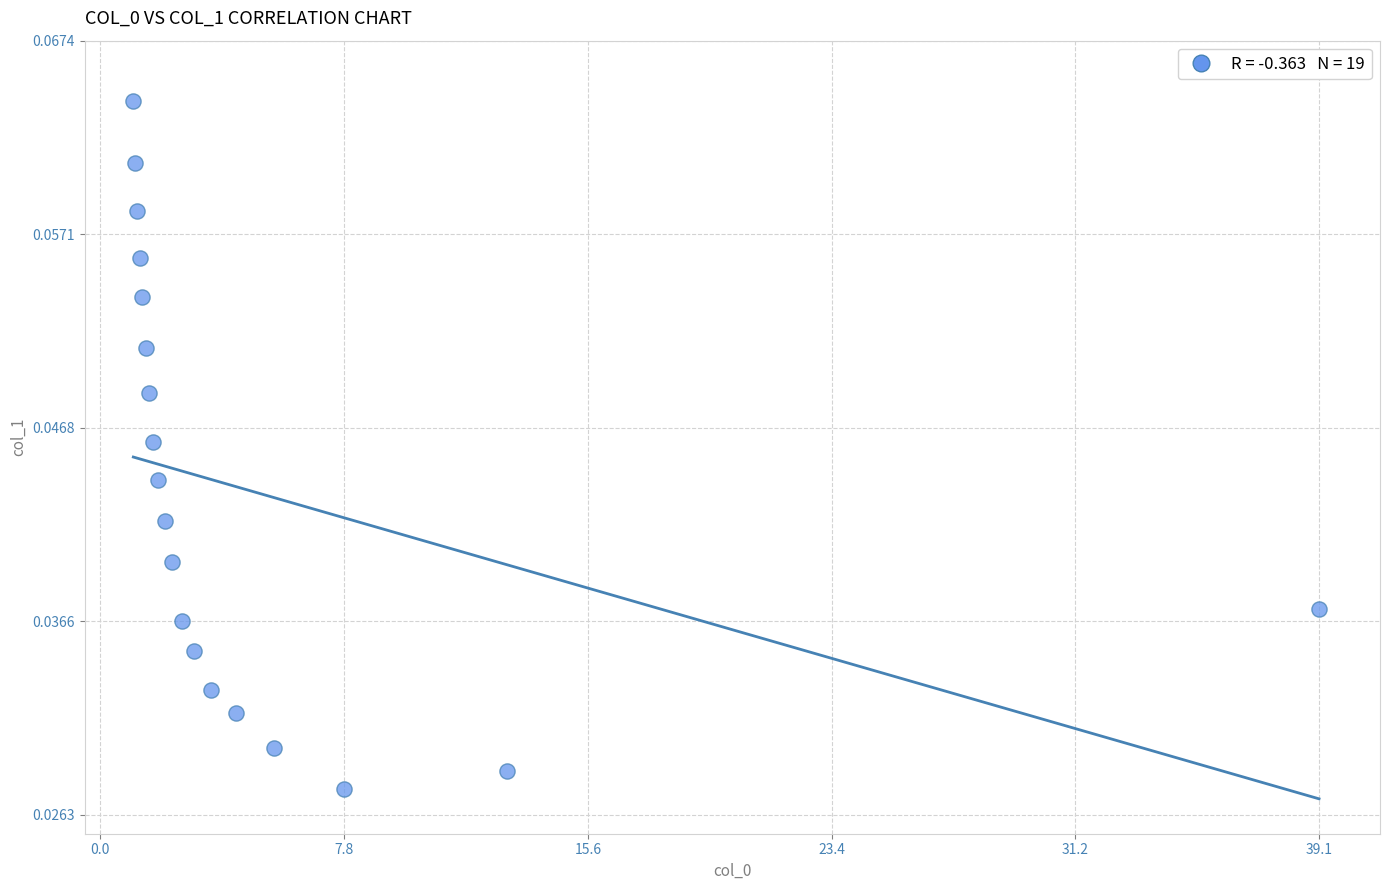

What is the range of X values (max minus min)?

38.0